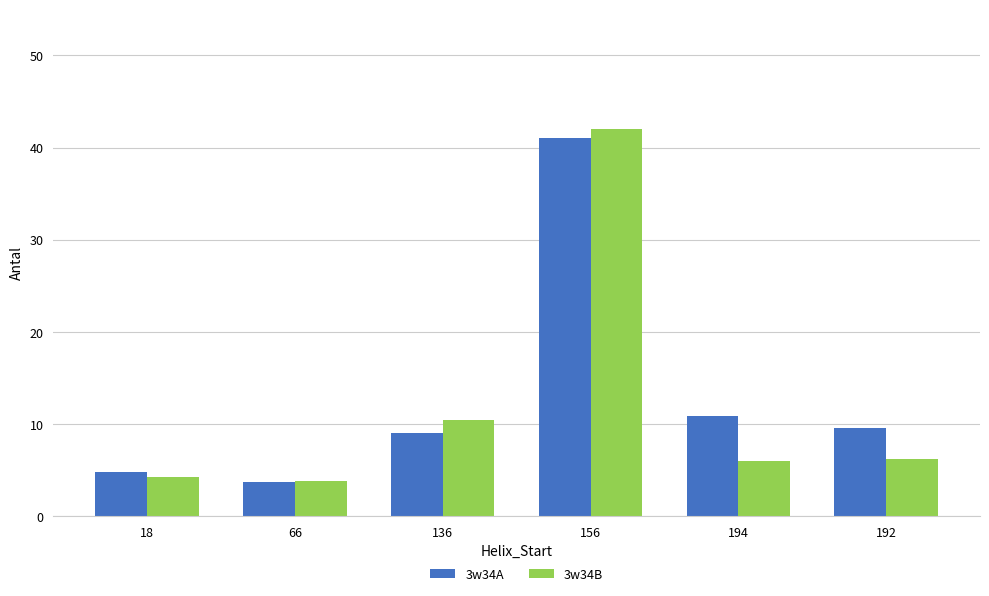

Rank the series by their average value, from highest to lowest.

3w34A, 3w34B